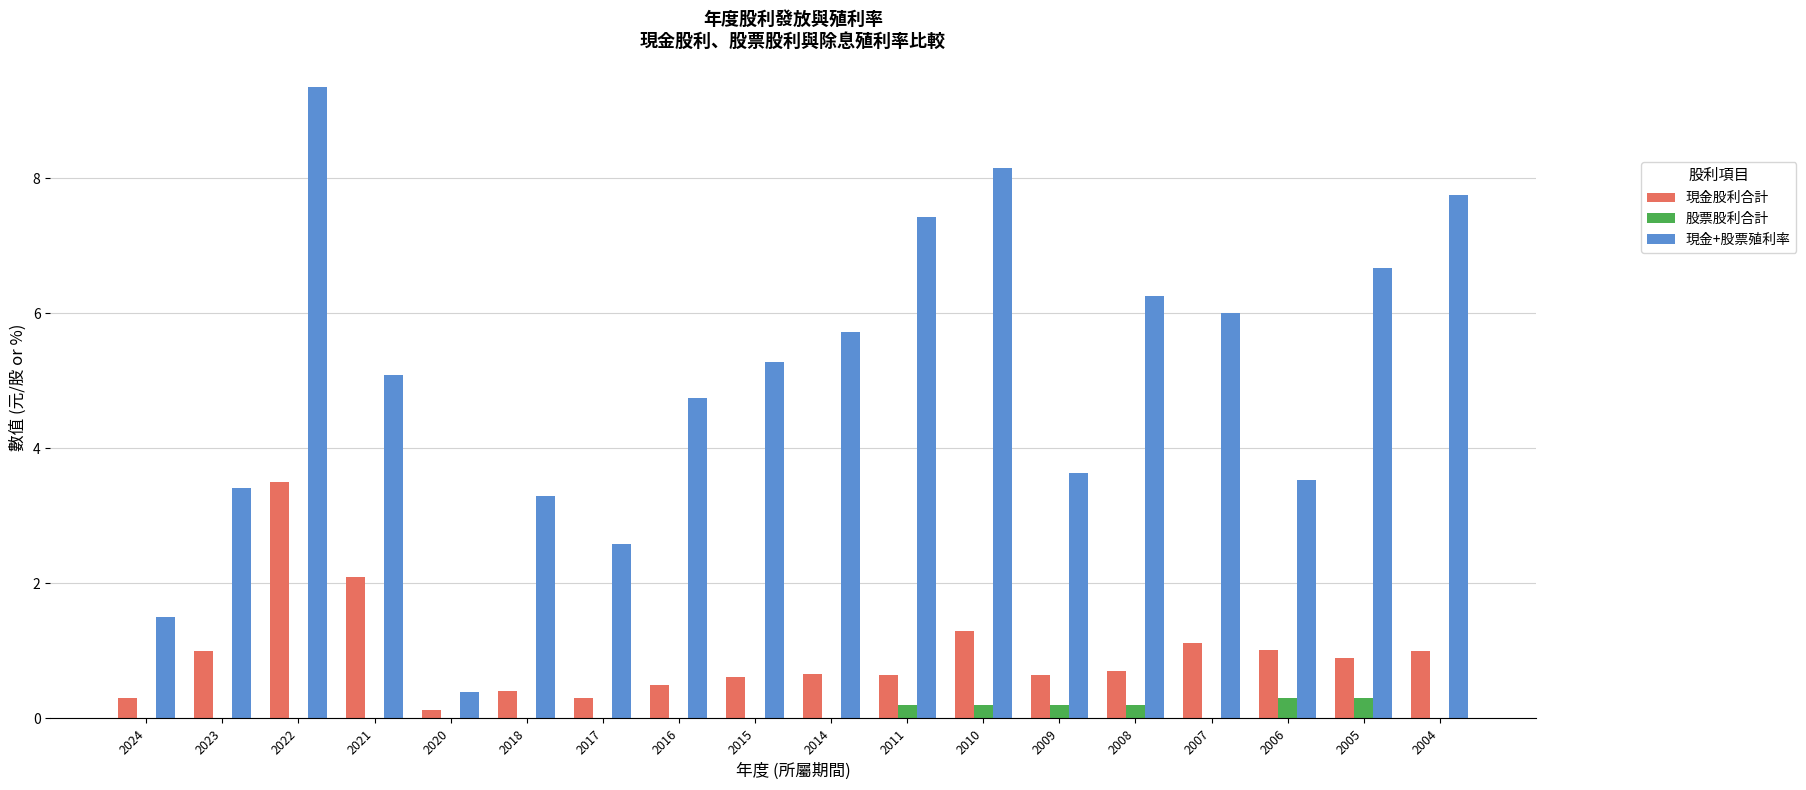

At which category is the sum across all series the highest?

2022